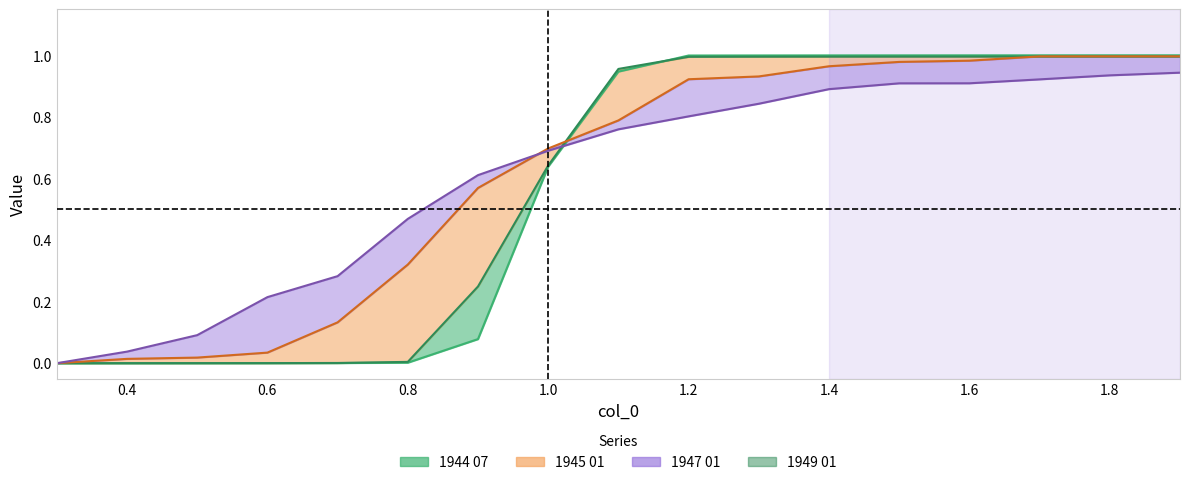

List the labels in order of 1945 01 value, smallest first.

0.3, 0.4, 0.5, 0.6, 0.7, 0.8, 0.9, 1.0, 1.1, 1.2, 1.3, 1.4, 1.5, 1.6, 1.7, 1.8, 1.9